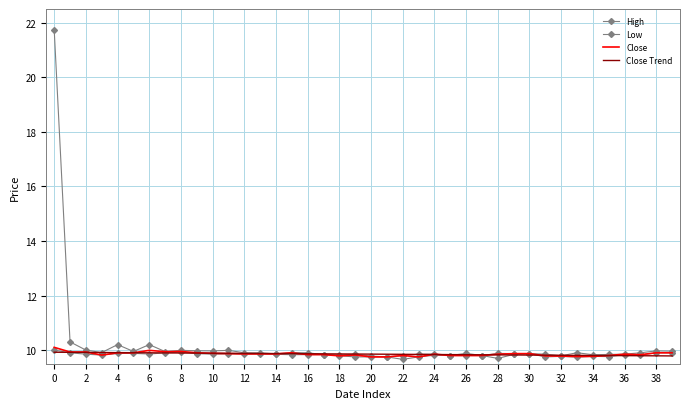

What is the smallest value displayed?

9.7